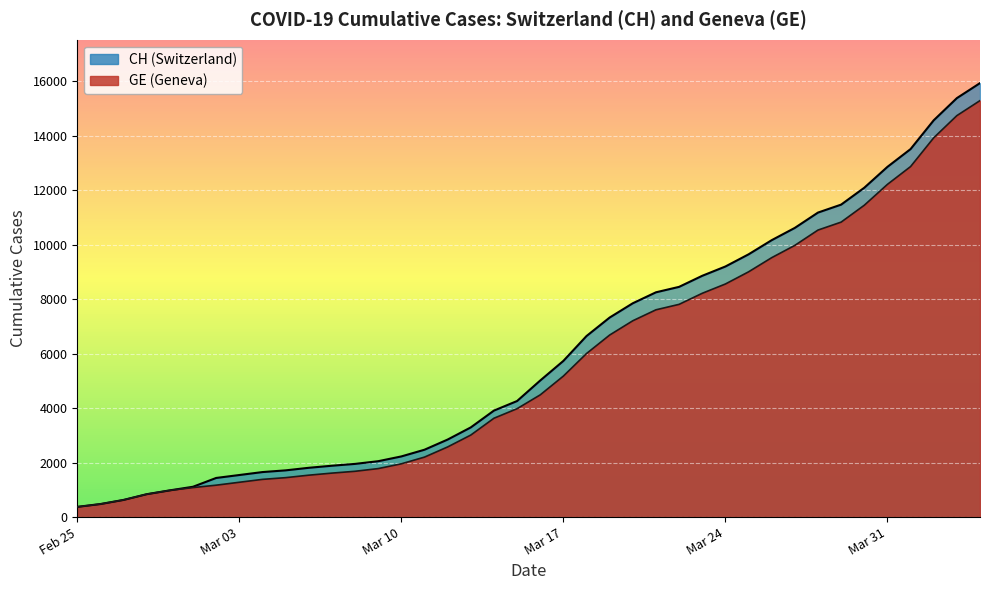

Count the number of categories in the chart.

40